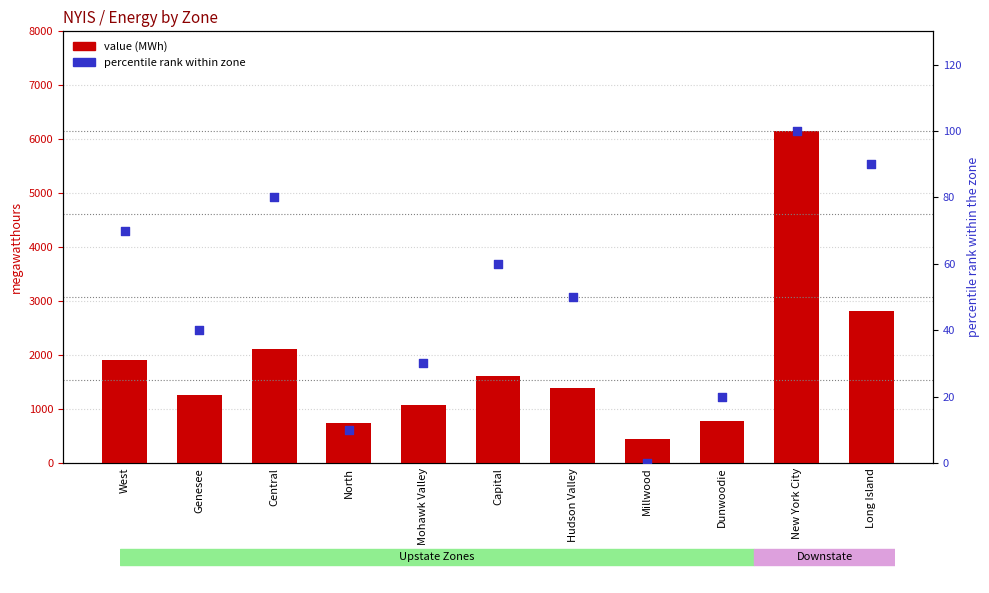

Which series has the largest total across all categories?

value